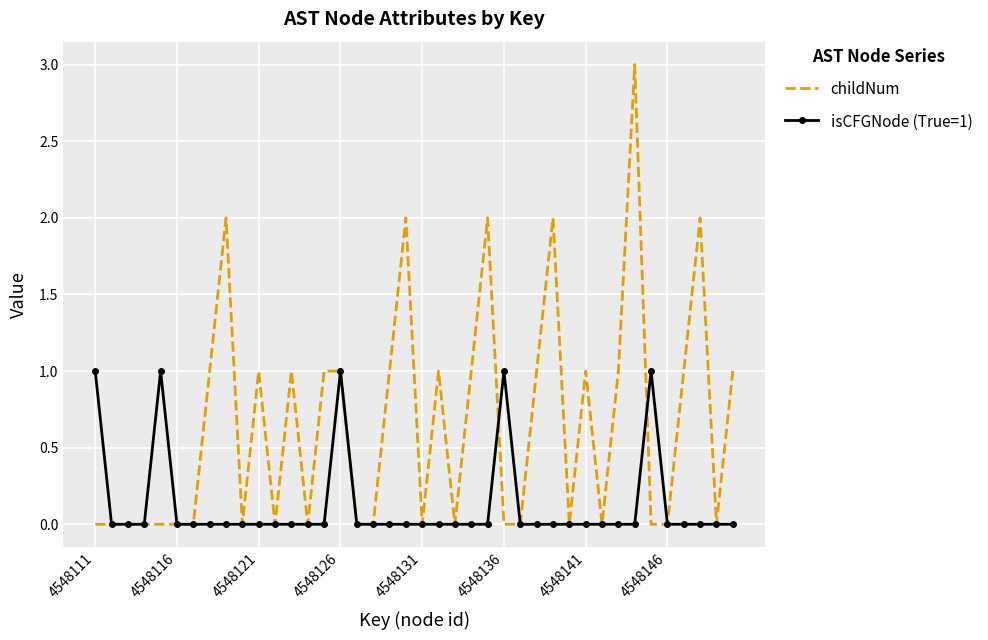

Reading left to right, what are all the values shown in this chart?

childNum: 0	0	0	0	0	0	0	1	2	0	1	0	1	0	1	1	0	0	1	2	0	1	0	1	2	0	0	1	2	0	1	0	1	3	0	0	1	2	0	1
isCFGNode (True=1): 1	0	0	0	1	0	0	0	0	0	0	0	0	0	0	1	0	0	0	0	0	0	0	0	0	1	0	0	0	0	0	0	0	0	1	0	0	0	0	0